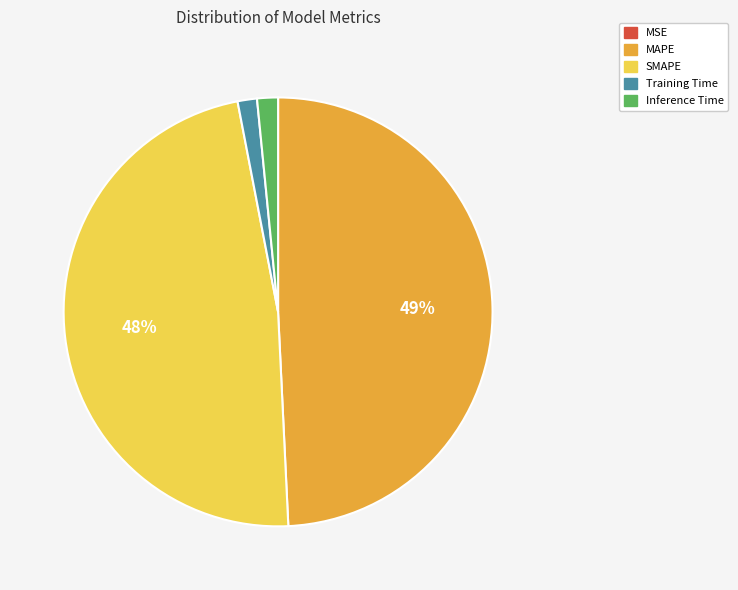

To the nearest percent, what is the average slice percentage?

20%